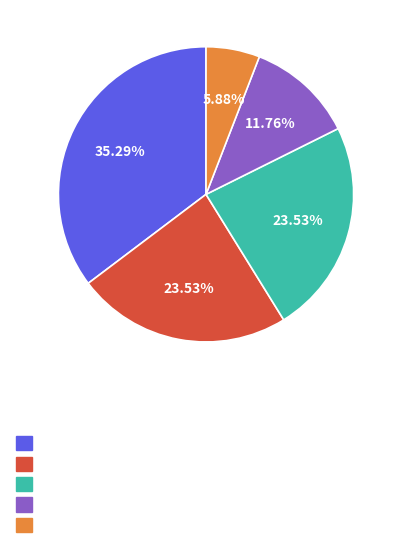

Is there any slice that represents more than half of the pie?

No